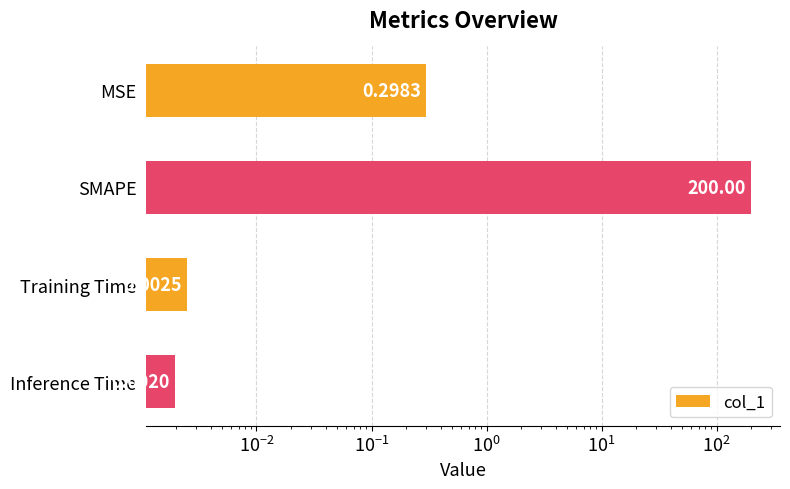

The value at Training Time is 0.0. True or false?

True